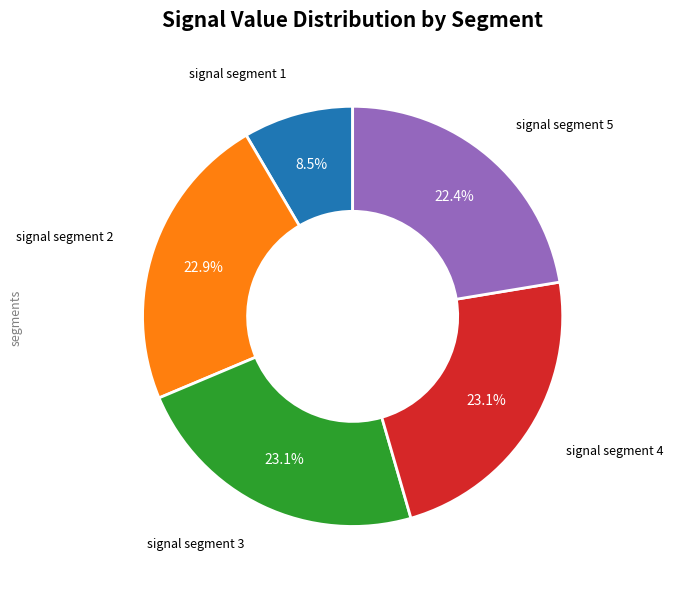

Is there a majority slice in this chart?

No